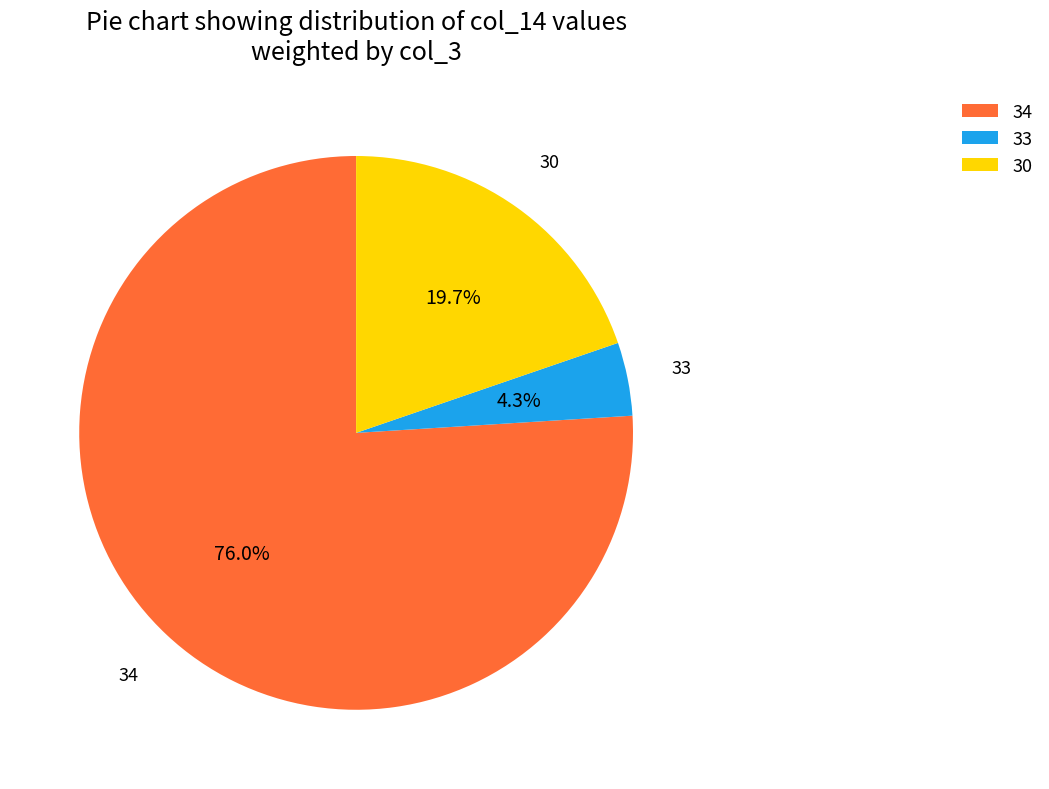

Does any single category account for the majority?

Yes